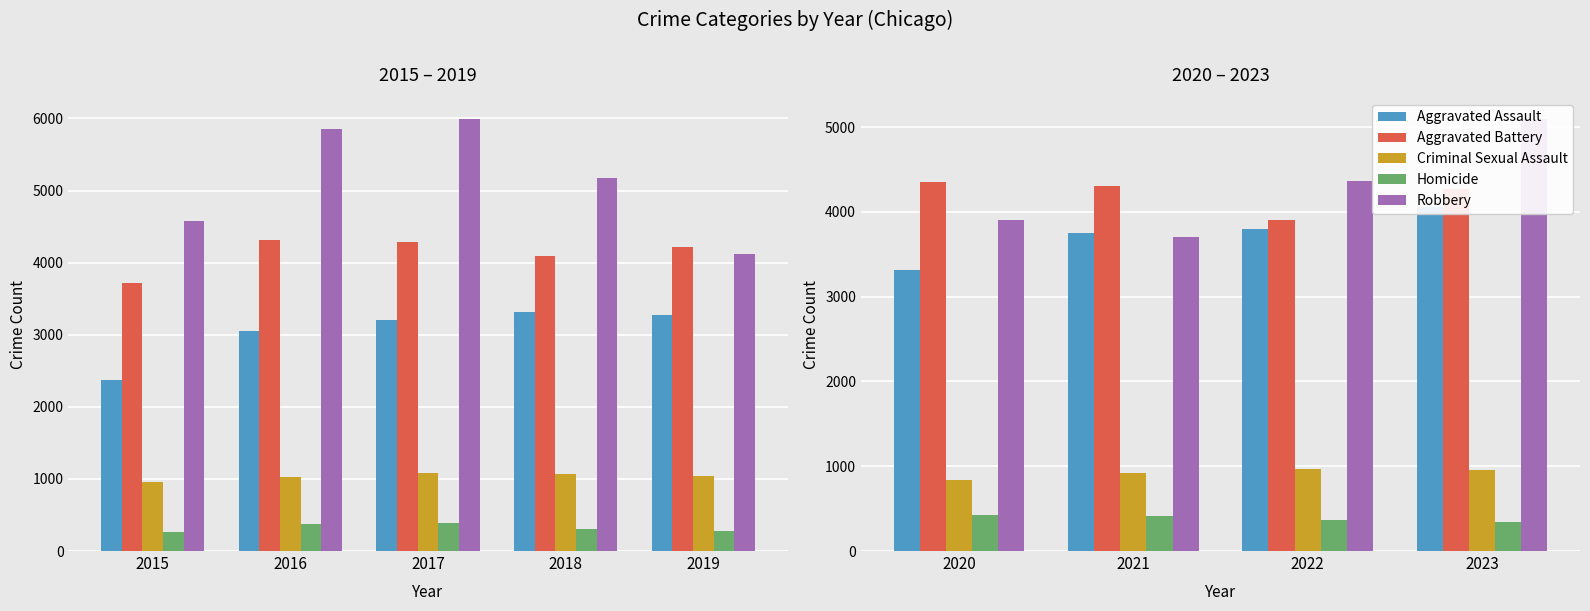

How many series are shown in this chart?

5